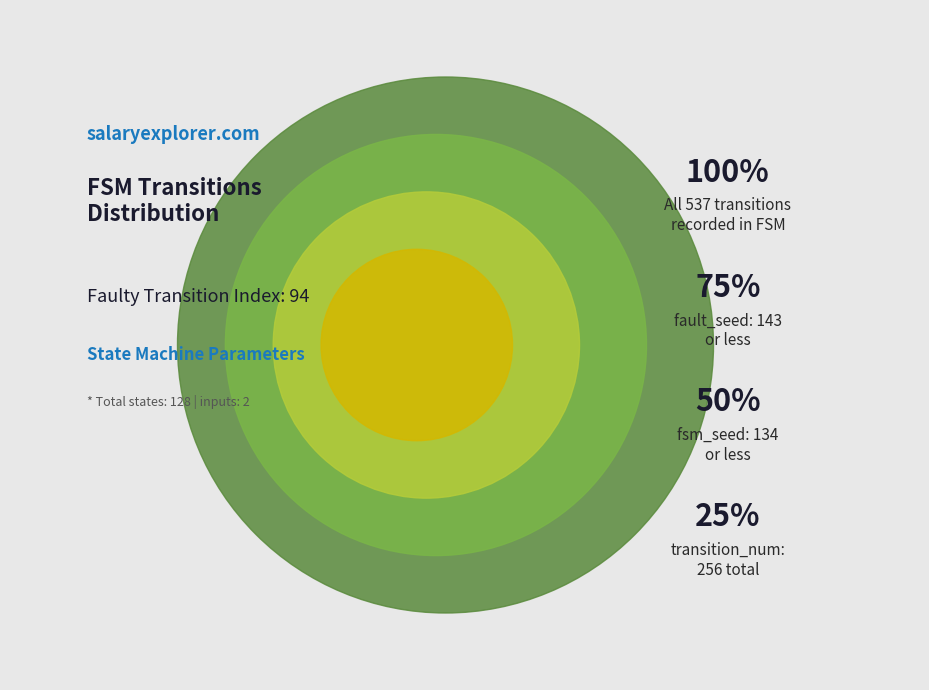

True or false: input_num accounts for 0% of the total.

True